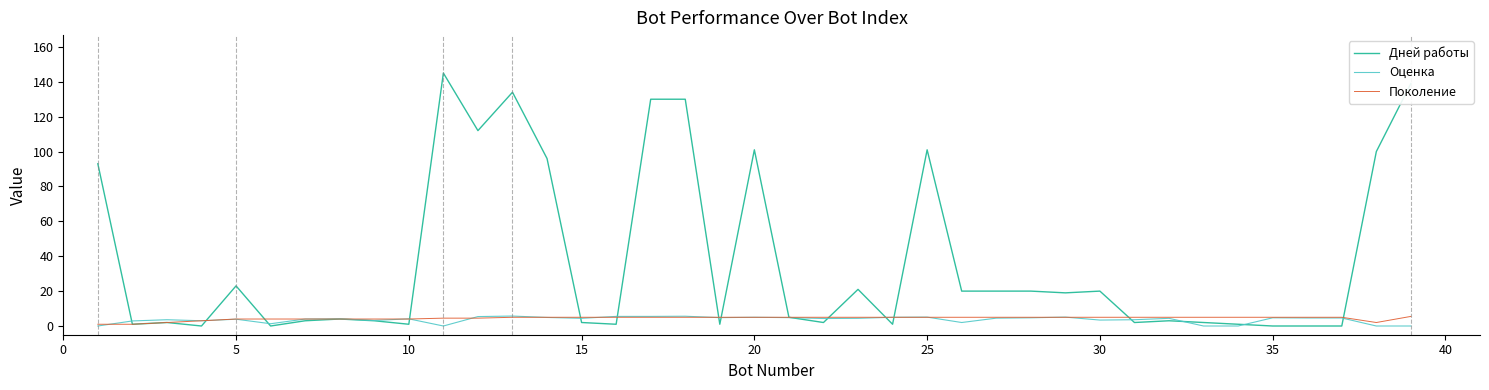

Which series has the largest total across all categories?

Дней работы